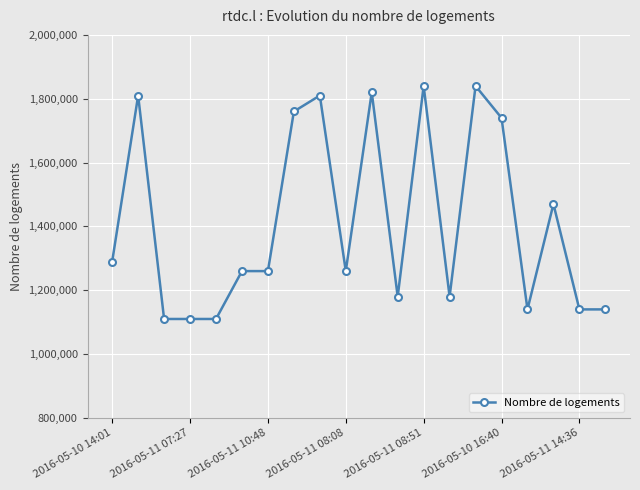

How many lines are shown in the chart?

1